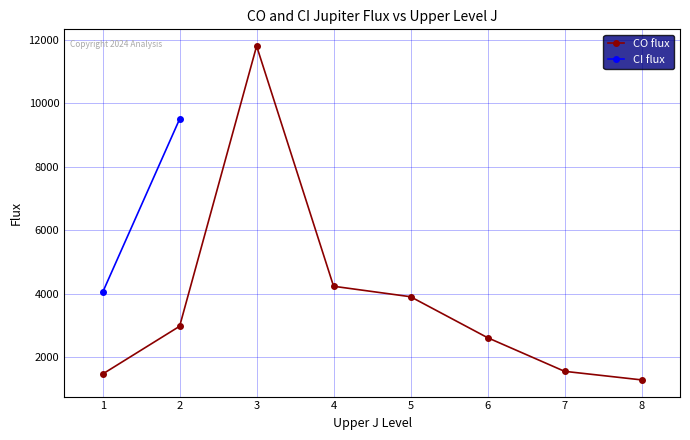

How many data points are less than 2970?

4